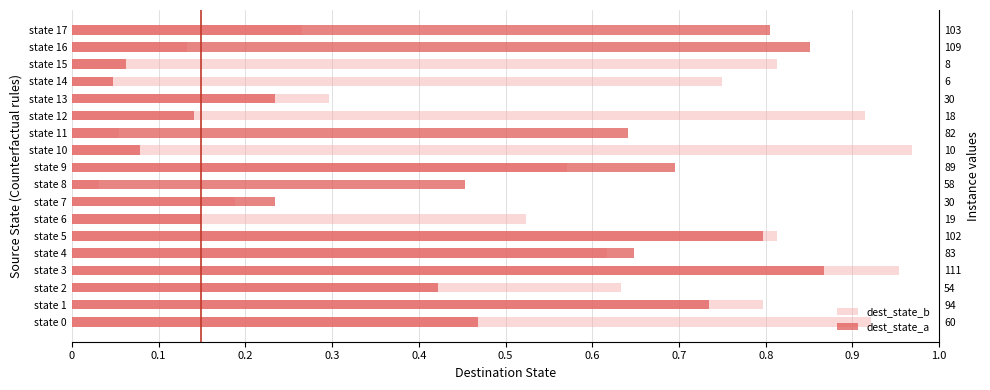

What are all the series names shown in the legend?

dest_state_b, dest_state_a